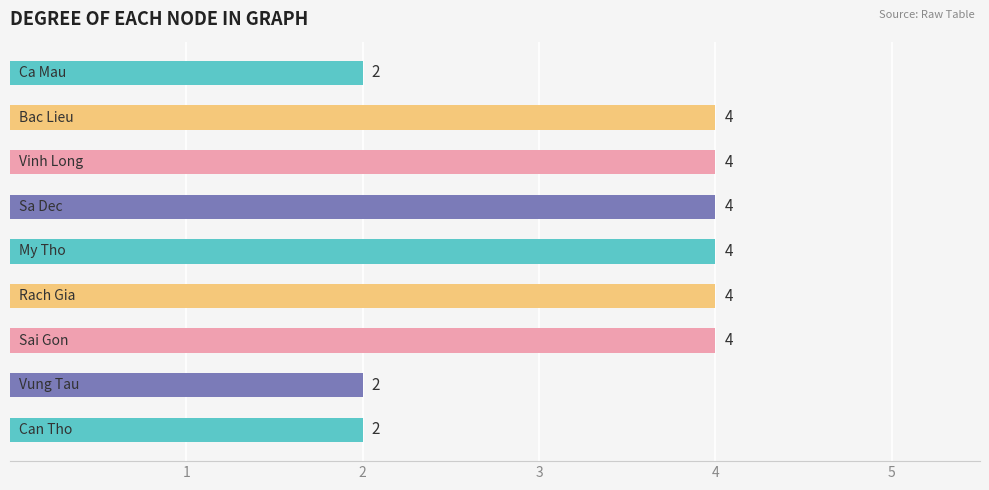

What is the greatest value displayed?

4